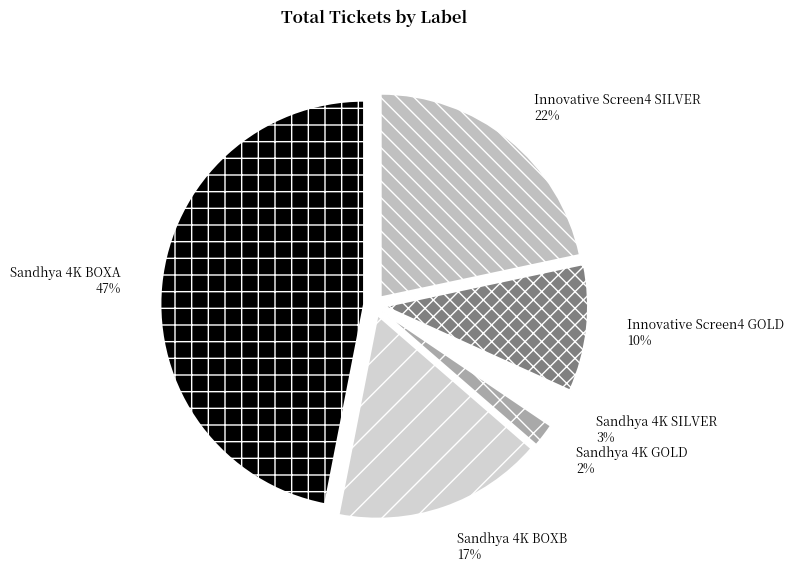

What is the smallest slice in the pie chart?

Sandhya 4K GOLD